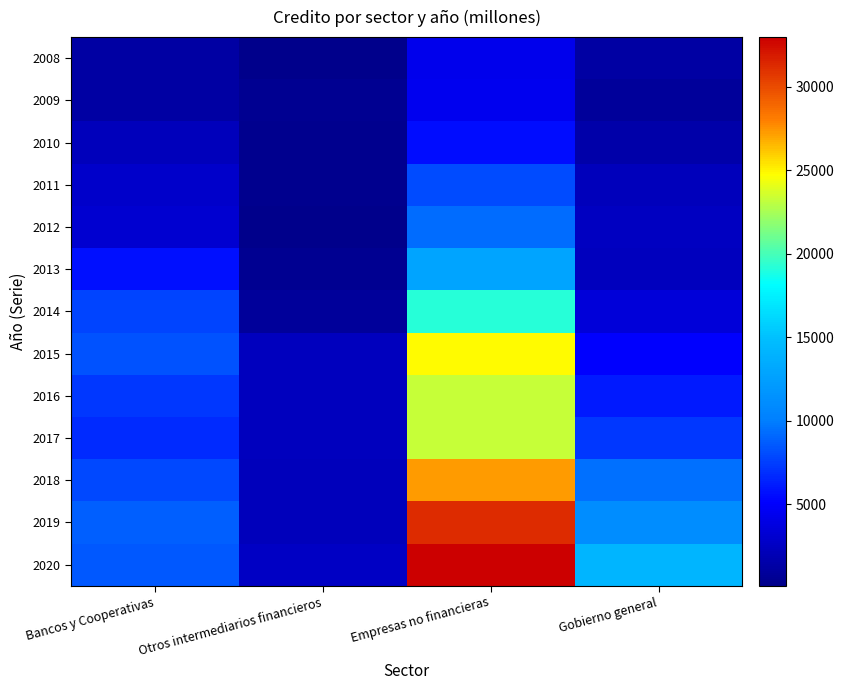

What is the total value across all series at Bancos y Cooperativas?

71523